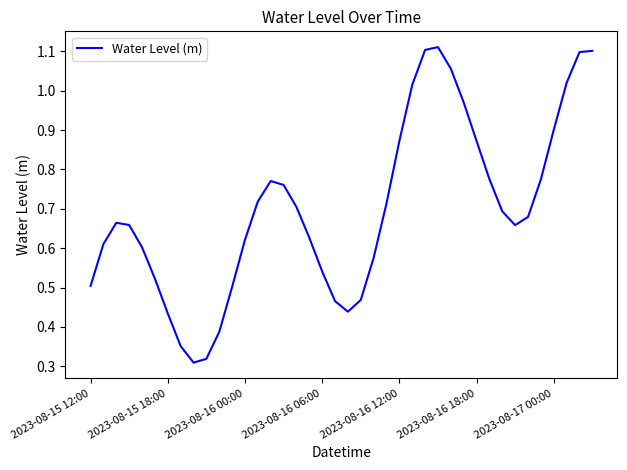

How many points are higher than both their immediate neighbors (excluding endpoints)?

3